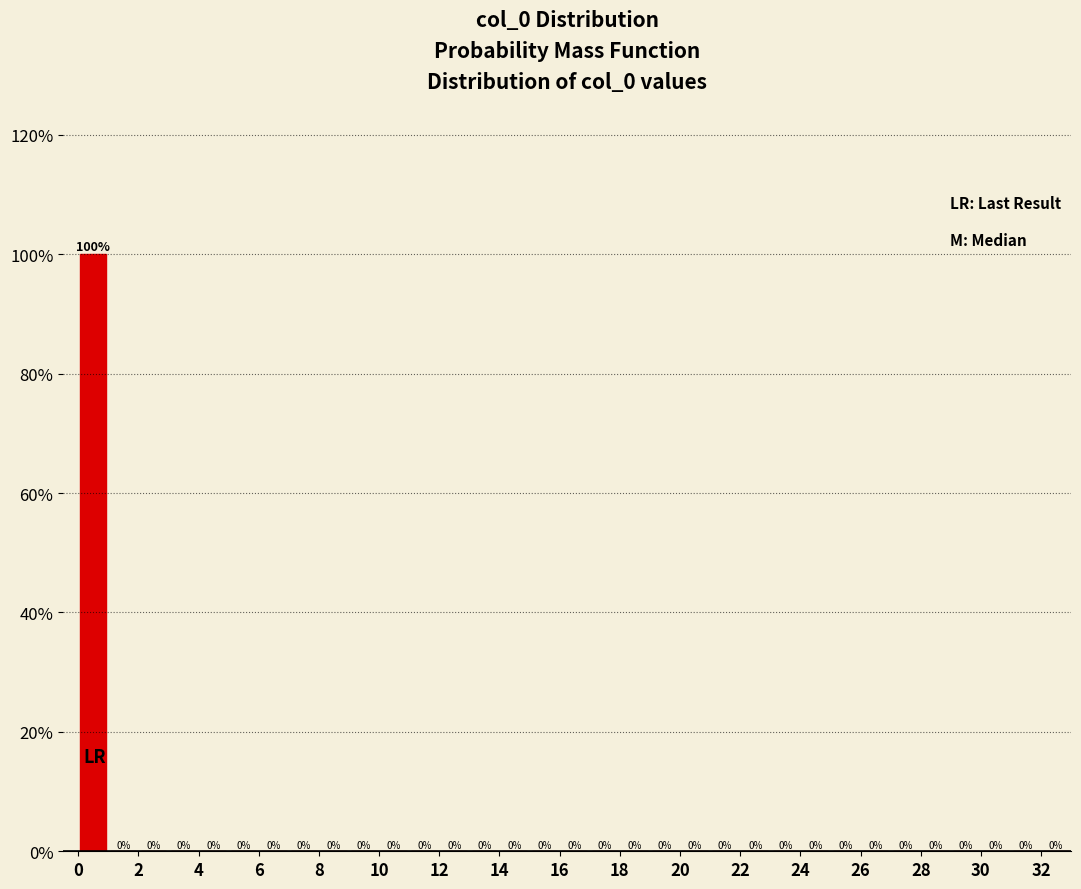

Over which range of the x-axis is the bar tallest?

0 to 1